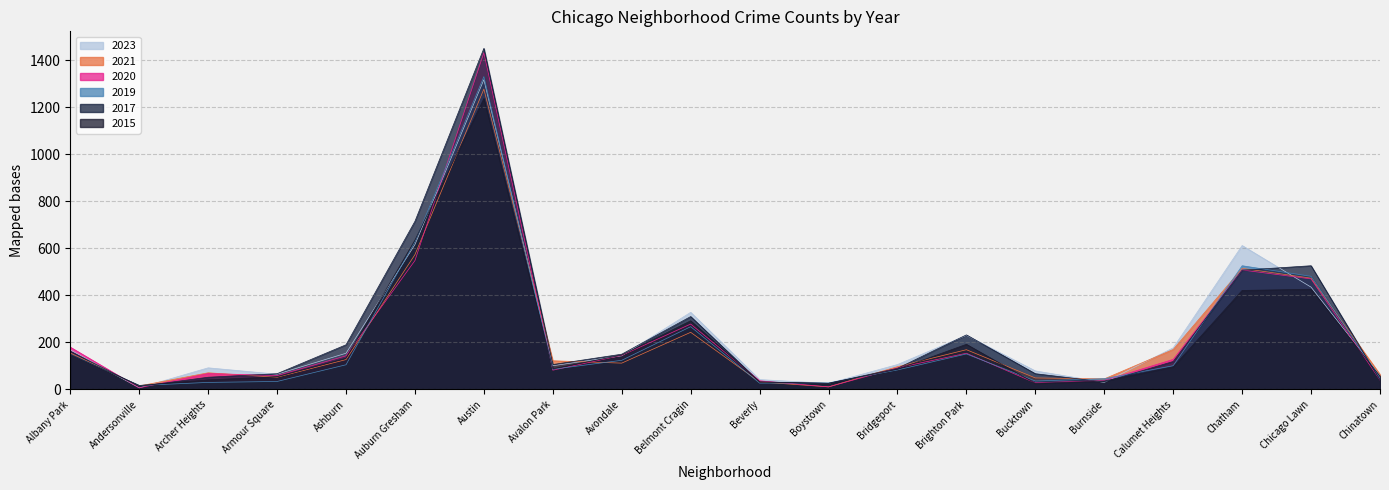

At how many categories does at least one series exceed 1405?

1